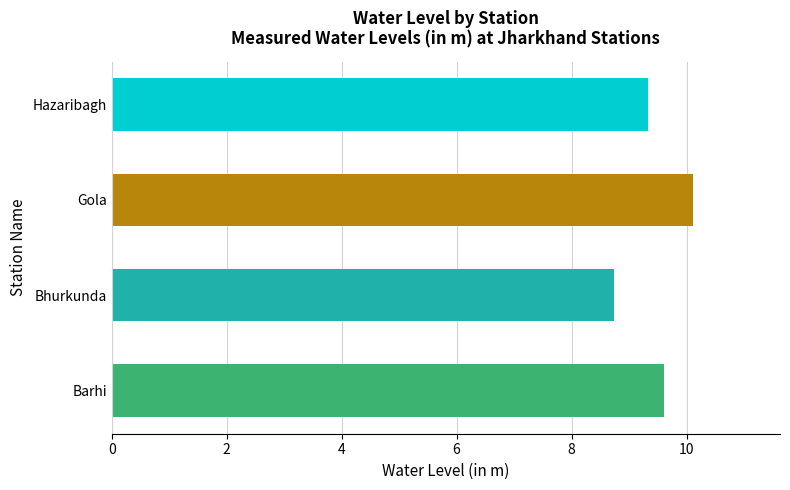

The value at Barhi is 3.7. True or false?

False